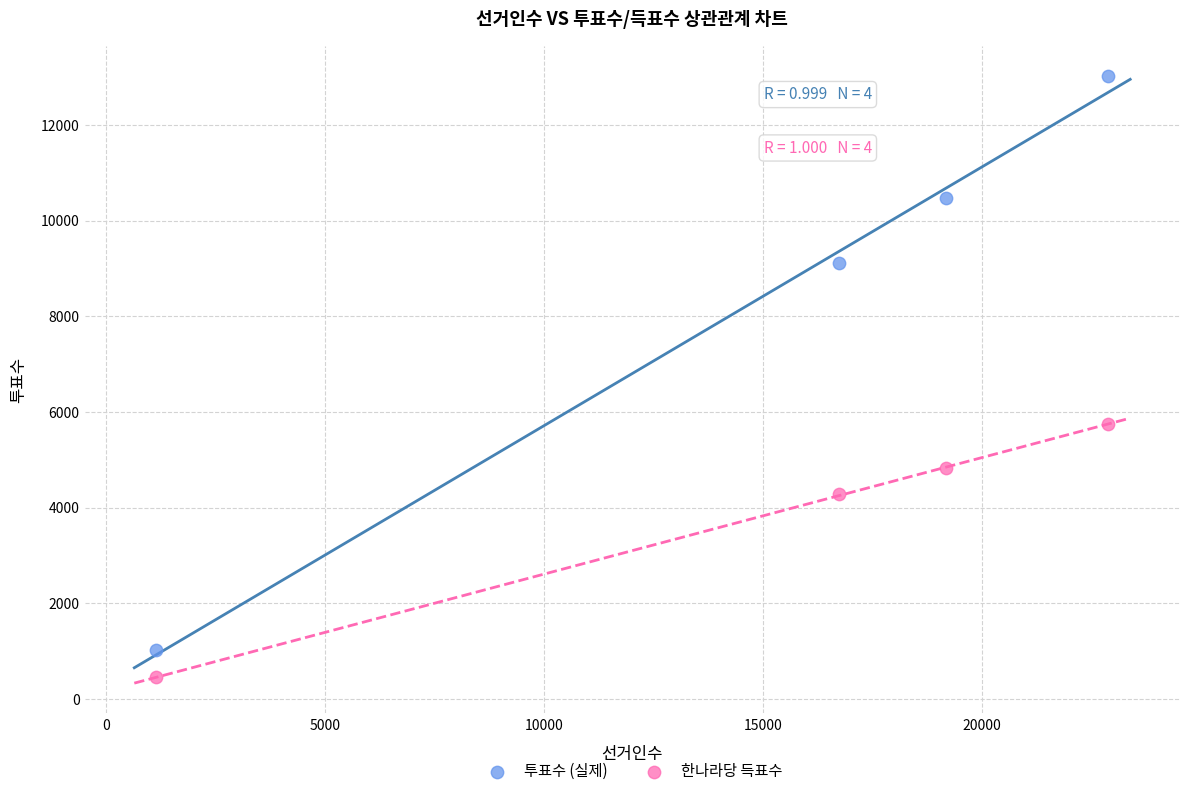

Which series reaches the maximum Y coordinate?

투표수 (실제)